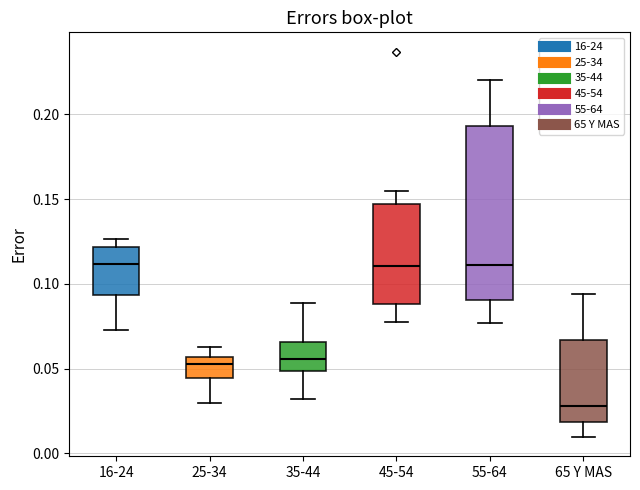

Where does the lower whisker of the box for 16-24 end on the y-axis? The values are not printed on the chart, so give them approximately, as read against the axis.

0.075